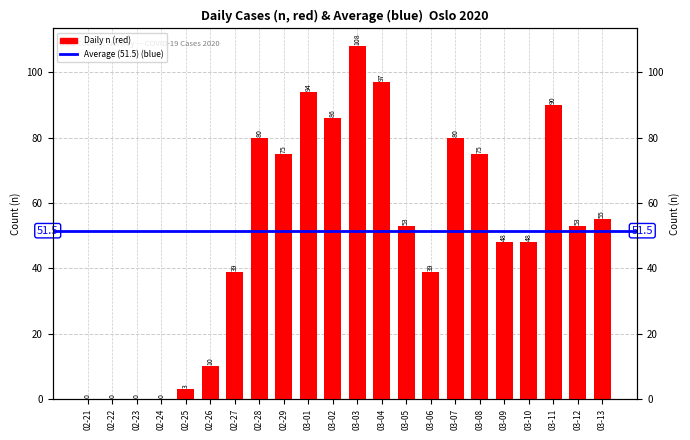

What is the label of the 8th bar from the right?

03-06